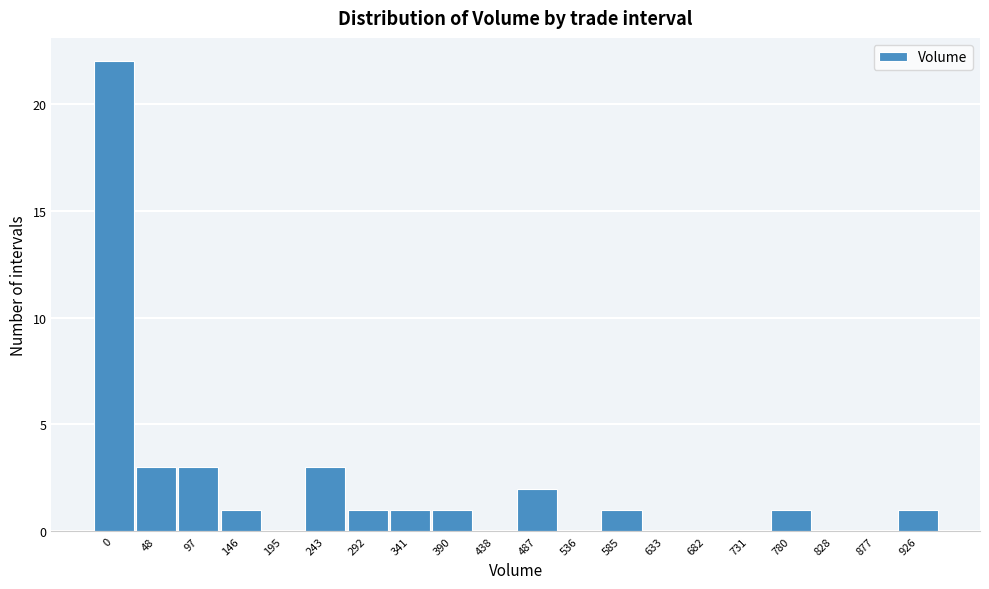

Reading left to right, list all the values displayed in this chart.

0=22	48=3	97=3	146=1	195=0	243=3	292=1	341=1	390=1	438=0	487=2	536=0	585=1	633=0	682=0	731=0	780=1	828=0	877=0	926=1